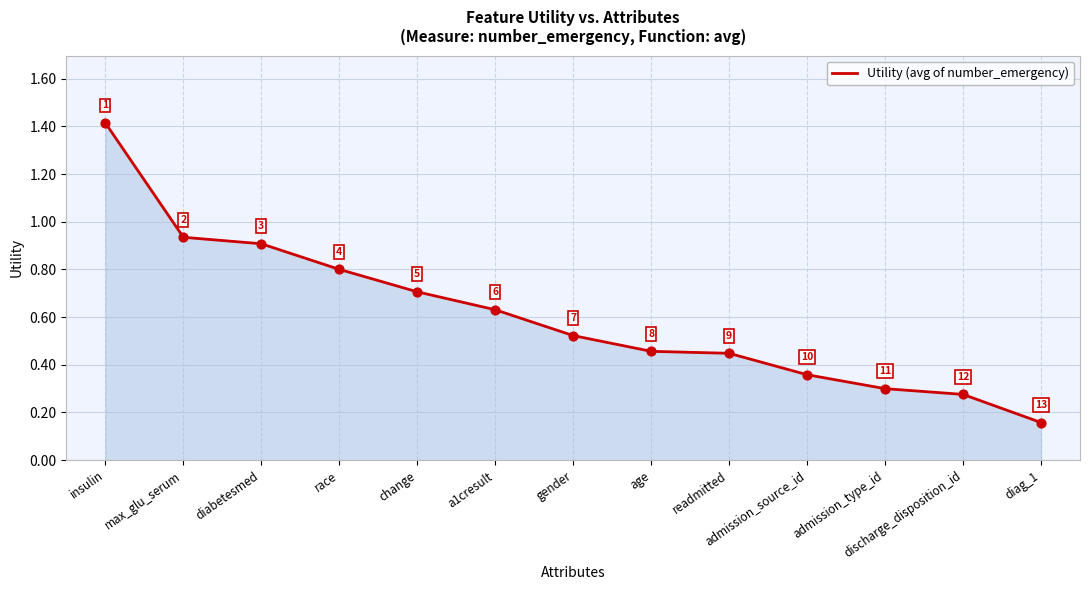

What is the change in value from race to age?

-0.3